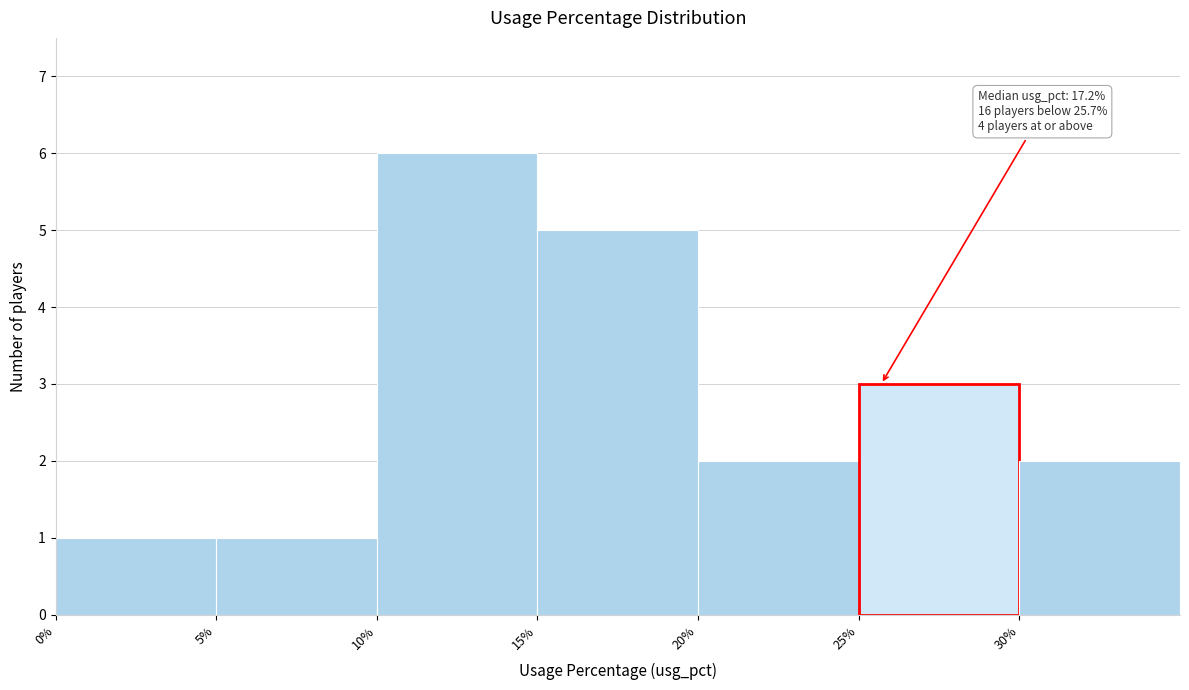

Which range on the x-axis has the tallest bar?

10 to 15